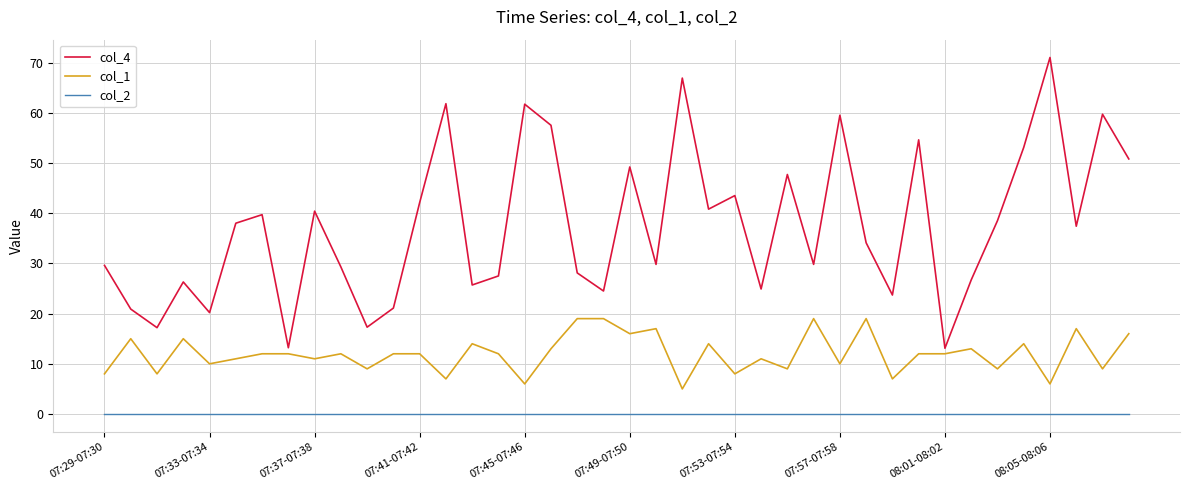

List the series in order of their overall mean, lowest first.

col_2, col_1, col_4